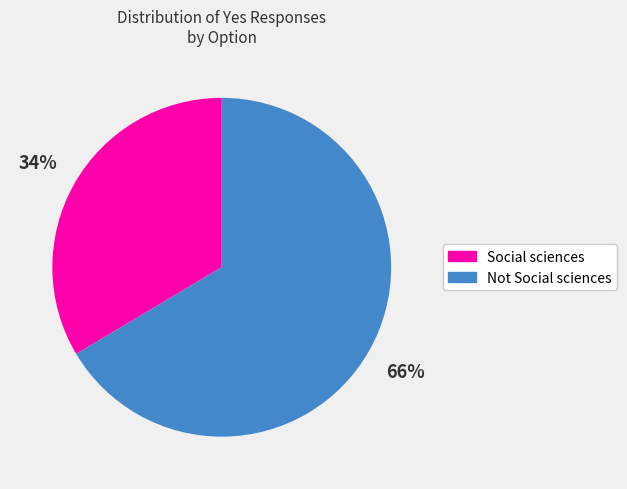

How many slices are in this pie chart?

2